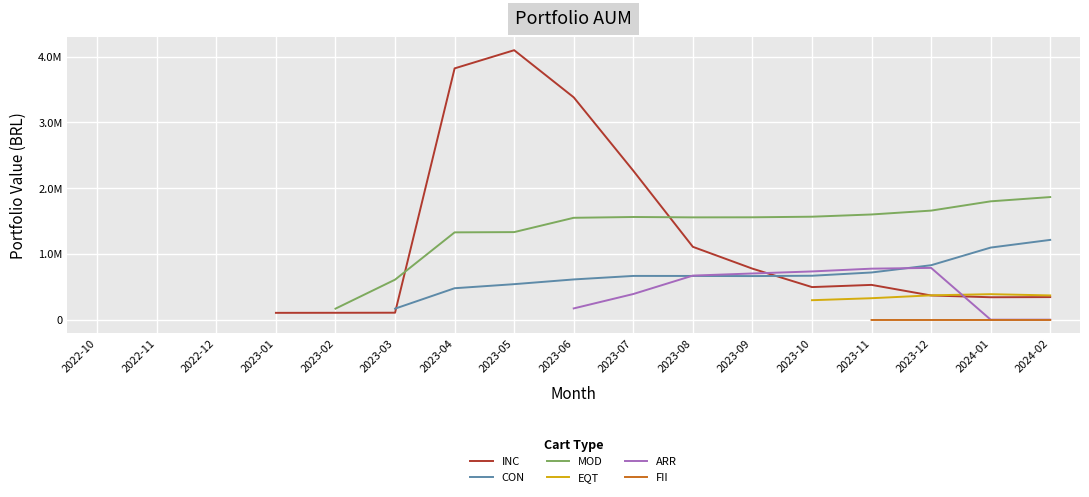

True or false: FII has more than 0 points higher than both neighbors.

False